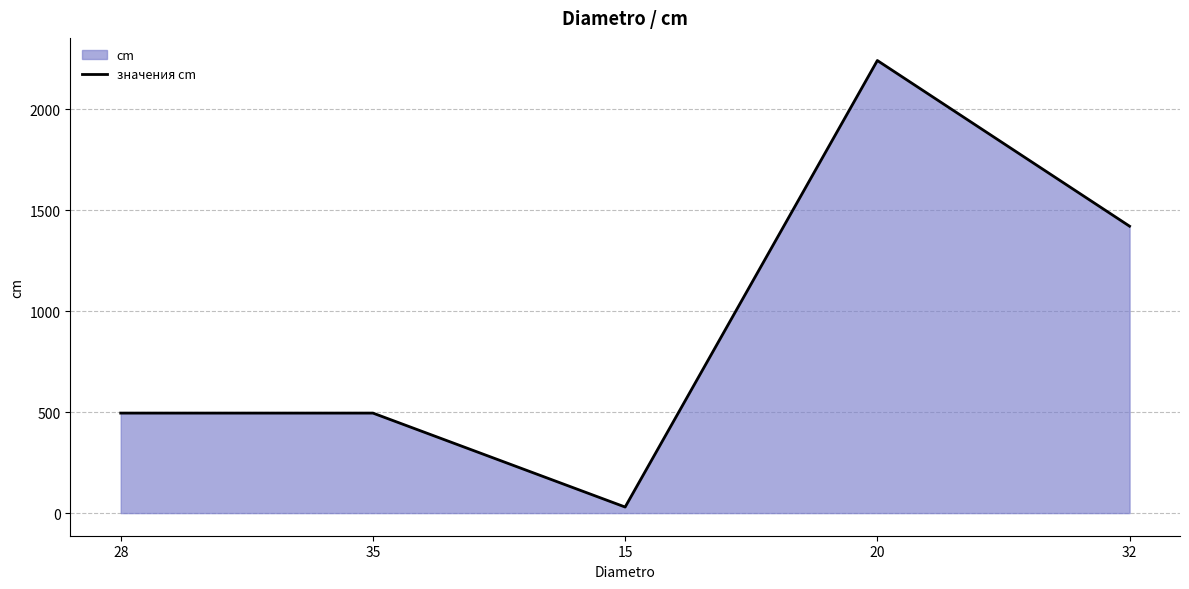

What is the change in value from 28 to 32?

+925